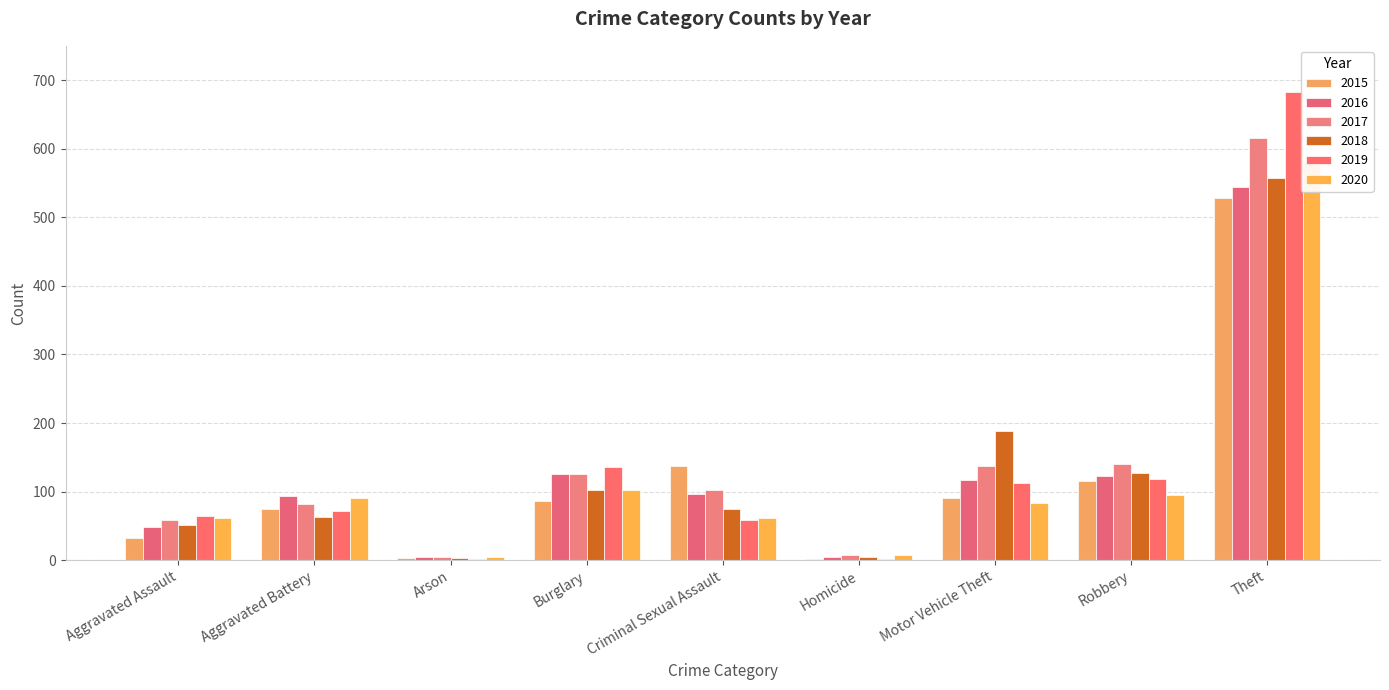

Reading left to right, list all the values displayed in this chart.

2015: 33	74	3	86	137	1	90	116	528
2016: 48	94	4	126	96	5	117	122	544
2017: 59	82	5	126	103	7	137	140	616
2018: 52	63	3	102	75	5	188	127	558
2019: 64	71	1	136	58	2	113	118	683
2020: 61	91	4	103	62	8	84	95	581